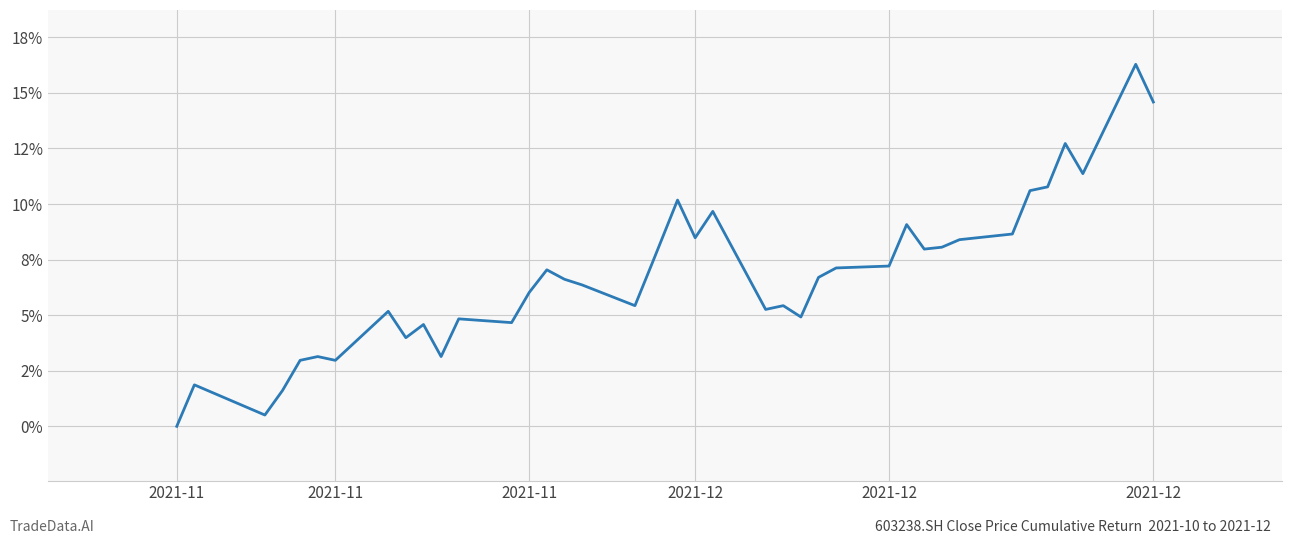

Is this an area chart (filled region under the line)?

No